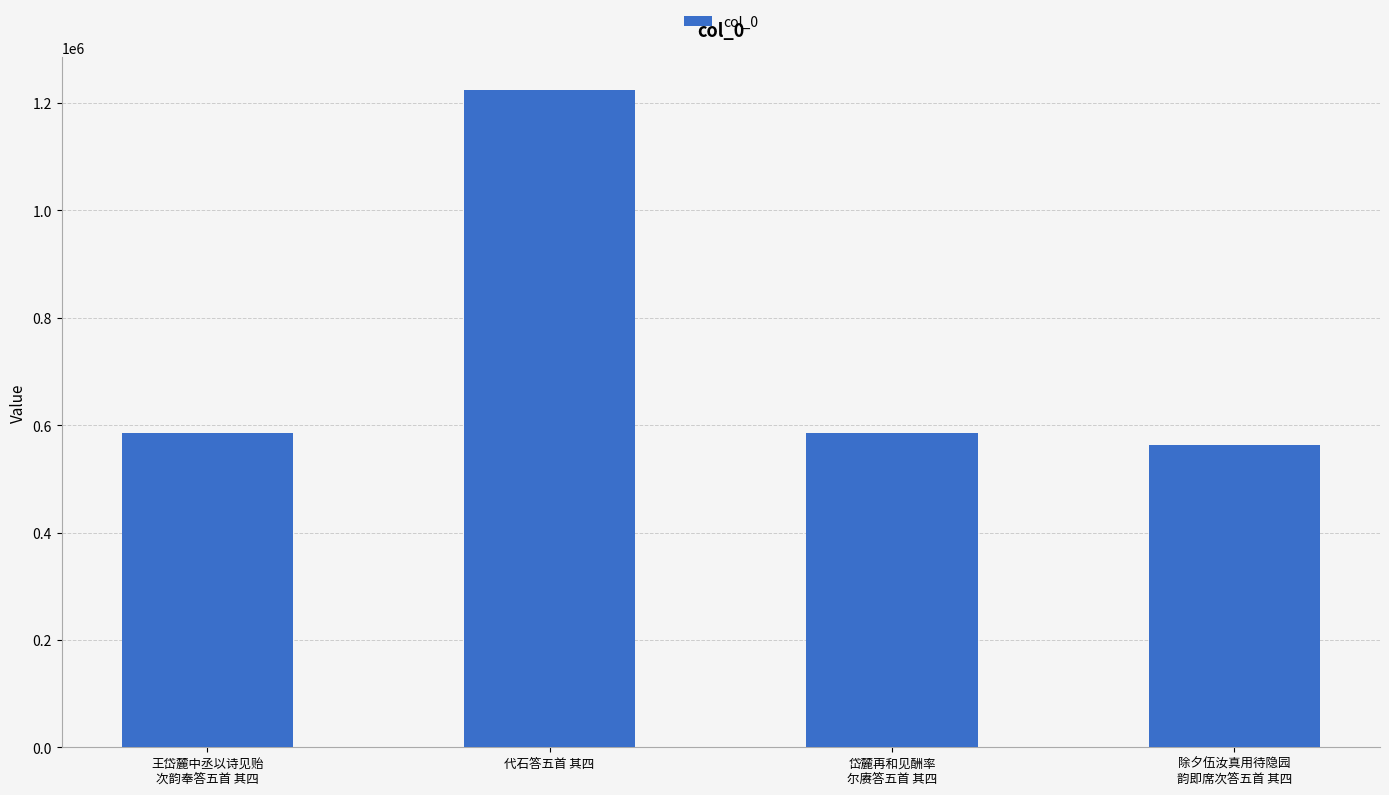

What is the sum of the values at 岱麓再和见酬率
尔赓答五首 其四 and 除夕伍汝真用待隐园
韵即席次答五首 其四?

1148439